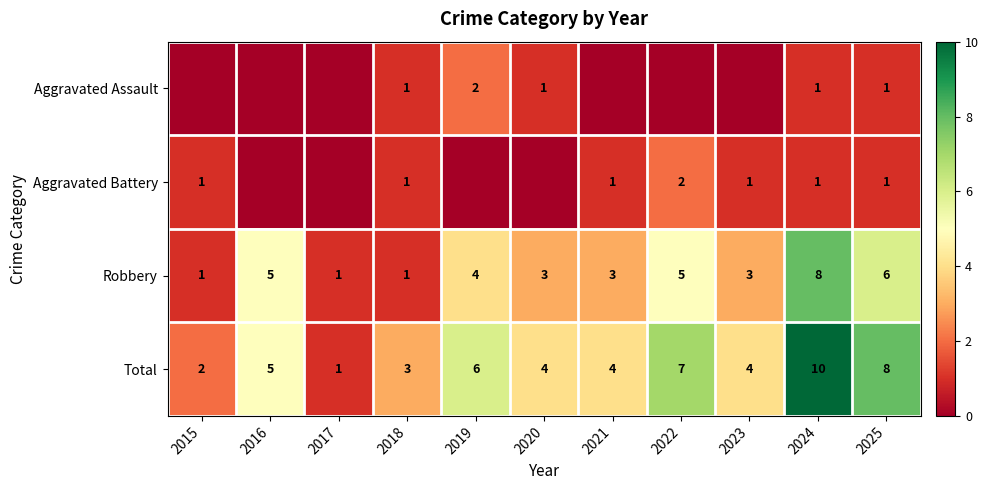

What is the maximum value shown in the chart?

10